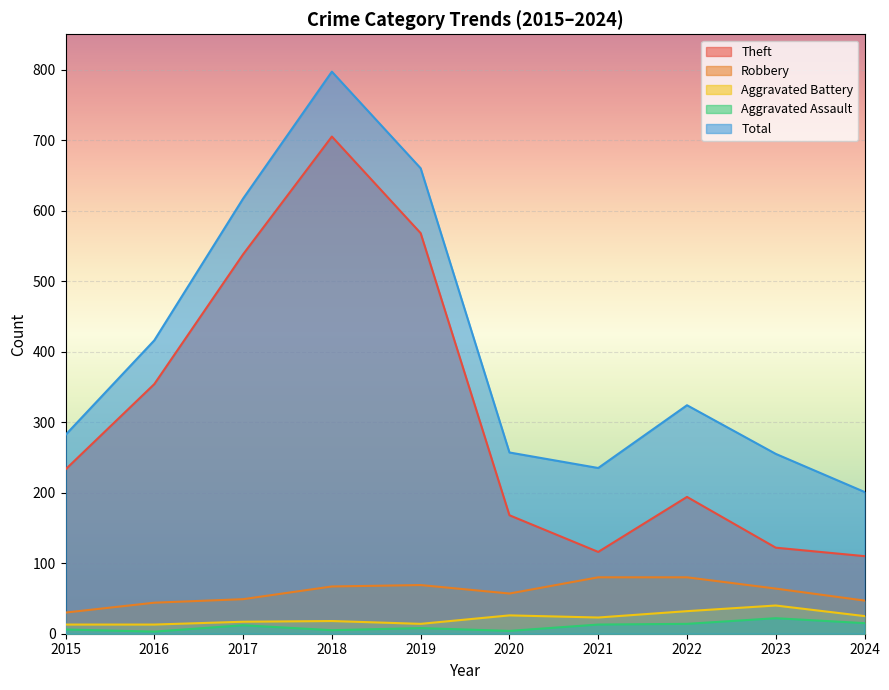

What is the difference between the maximum and minimum values in the Theft series?

595